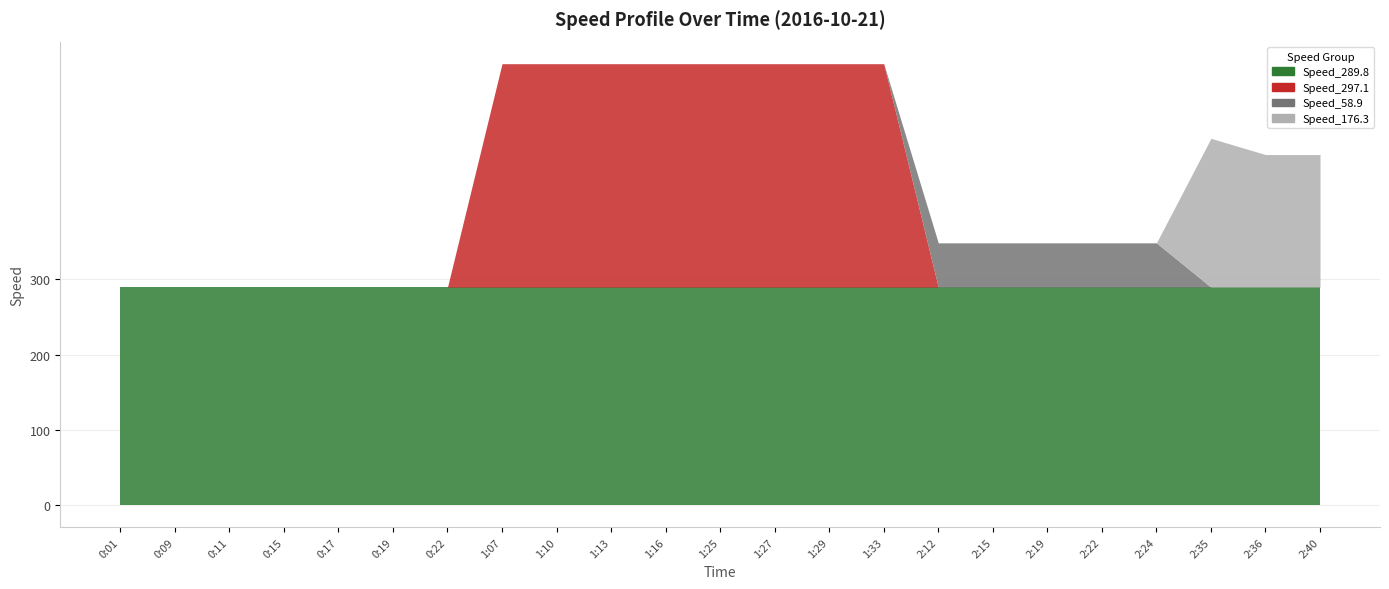

What is the label of the 3rd point from the left?

0:11